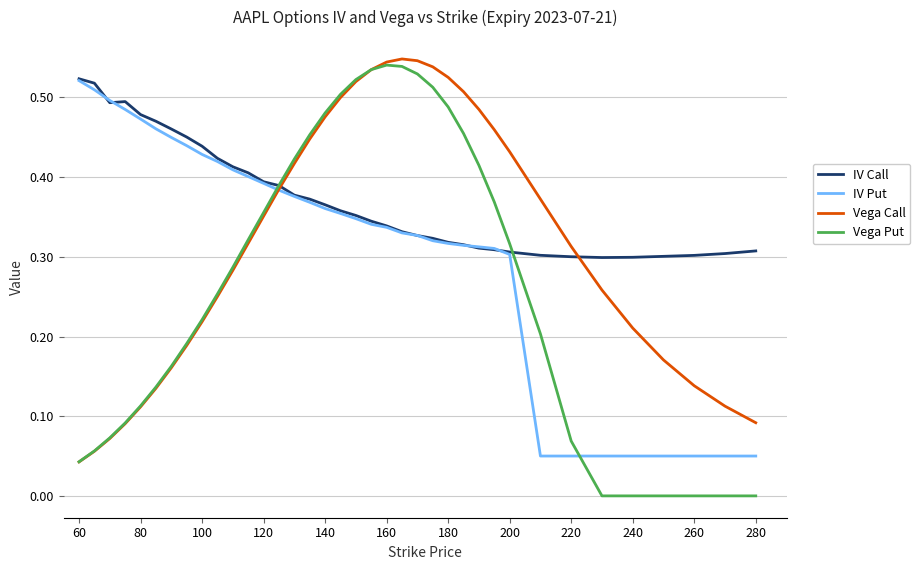

Which series has the widest spread of values?

Vega Put